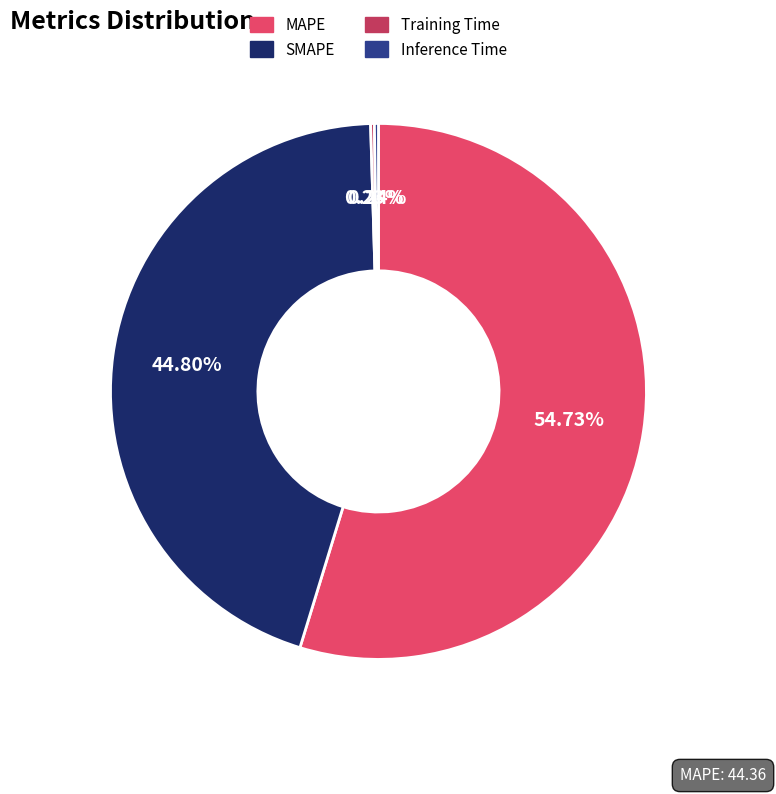

Is it true that MAPE is 55% of the pie?

True